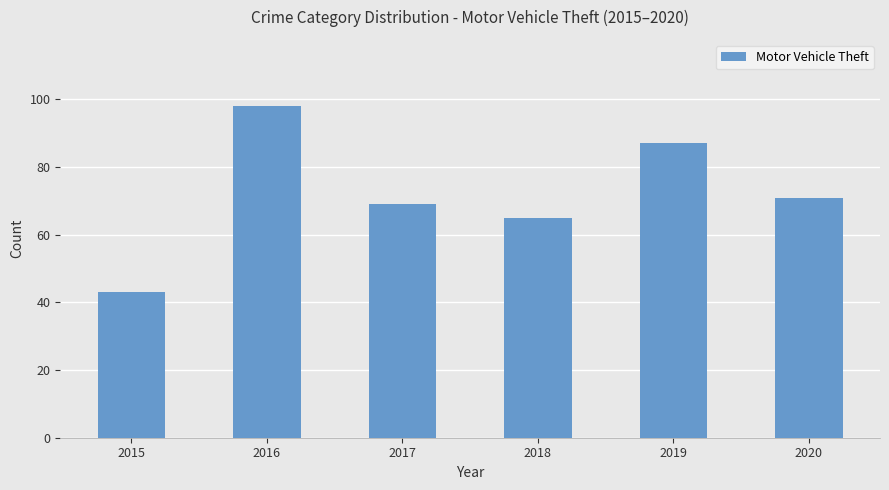

The chart shows a value of 45 at 2016. True or false?

False